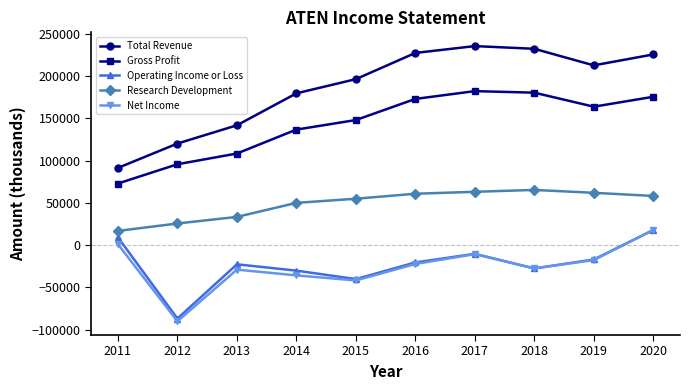

Which series has the largest range (max minus min)?

Total Revenue